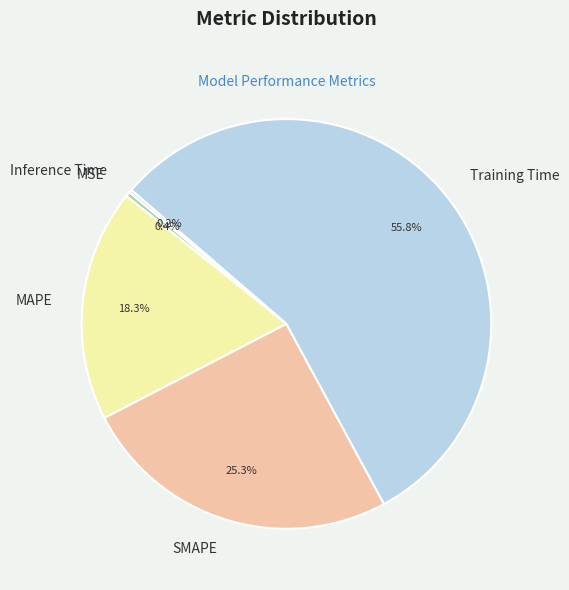

The MSE slice represents 0% of the pie. True or false?

True